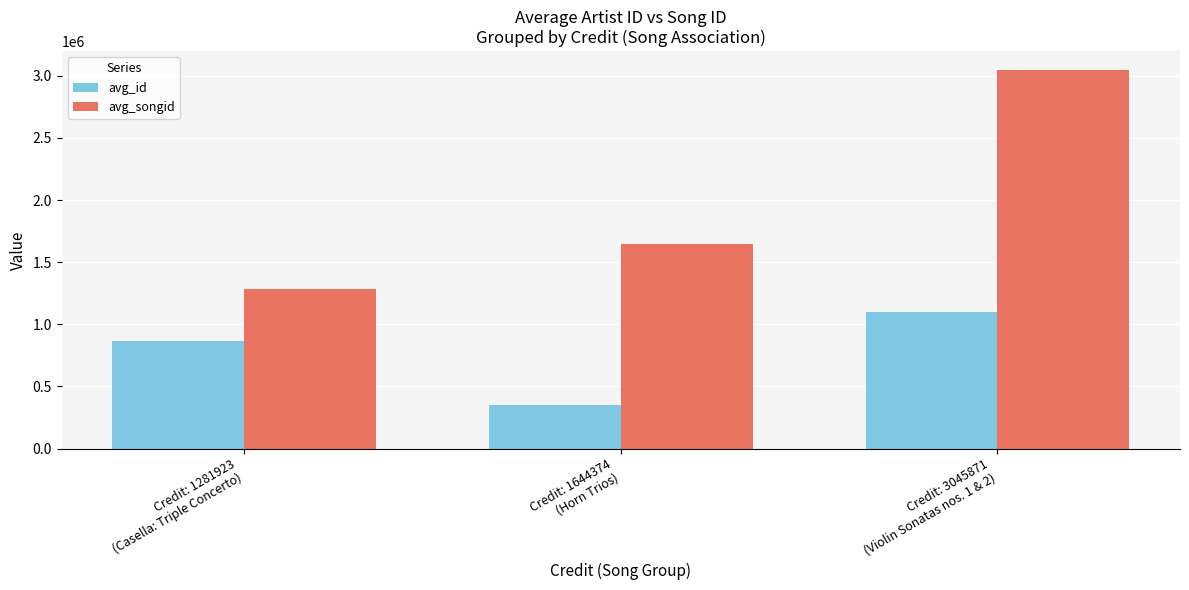

Reading right to left, list all the values displayed in this chart.

avg_id: Credit: 3045871
(Violin Sonatas nos. 1 & 2)=1100870.0	Credit: 1644374
(Horn Trios)=348554.4	Credit: 1281923
(Casella: Triple Concerto)=862240.3
avg_songid: Credit: 3045871
(Violin Sonatas nos. 1 & 2)=3045871.0	Credit: 1644374
(Horn Trios)=1644374.0	Credit: 1281923
(Casella: Triple Concerto)=1281923.0